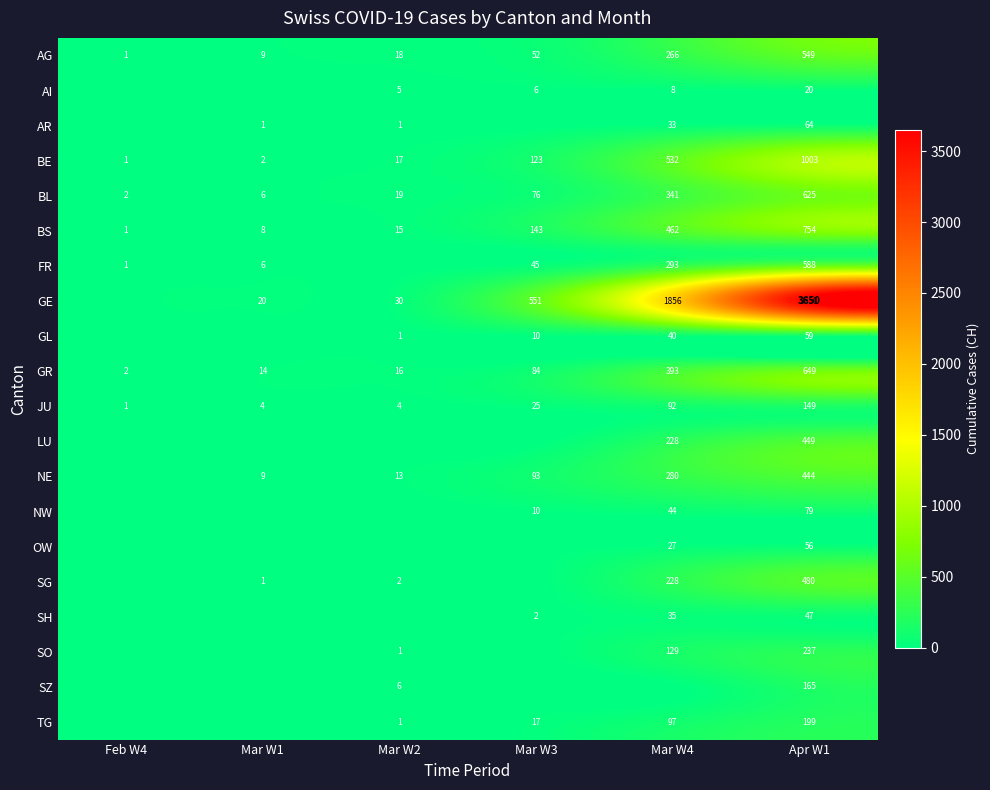

Is the value of AI at Mar W4 greater than the value of LU at Mar W4?

No